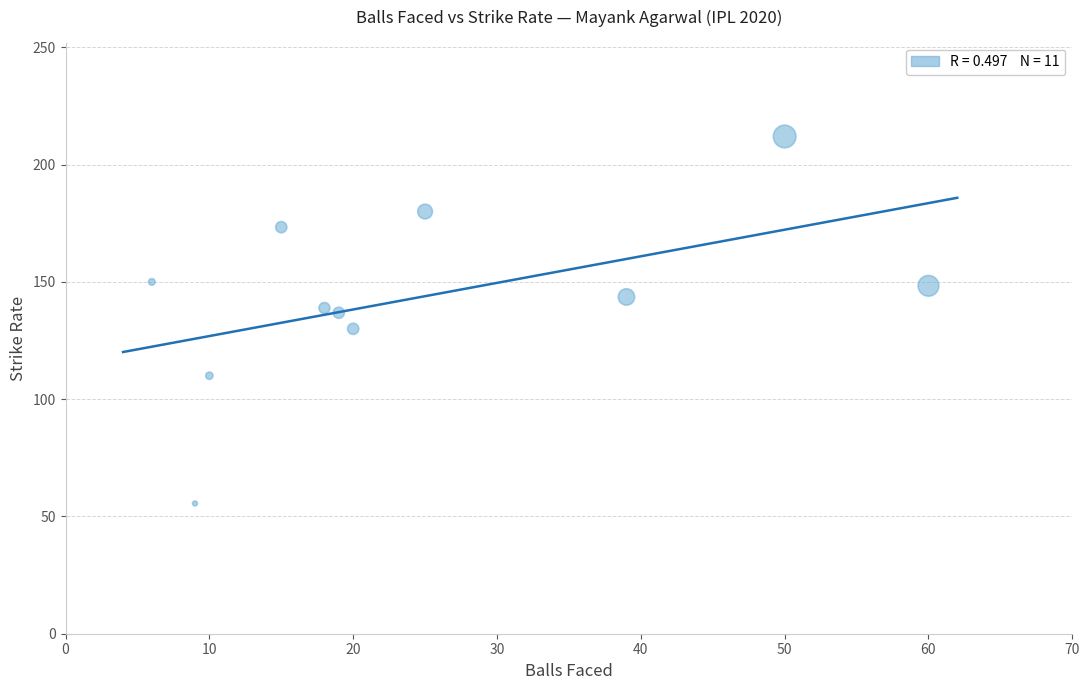

What is the average X value?

24.6